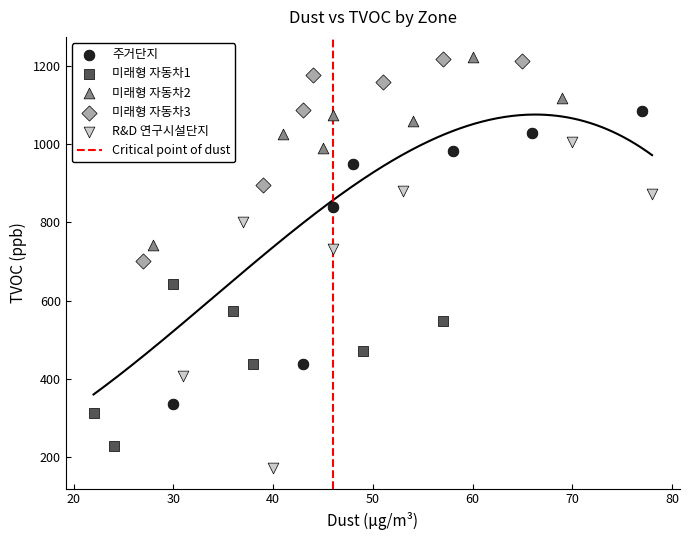

Which series reaches the minimum Y coordinate?

R&D 연구시설단지